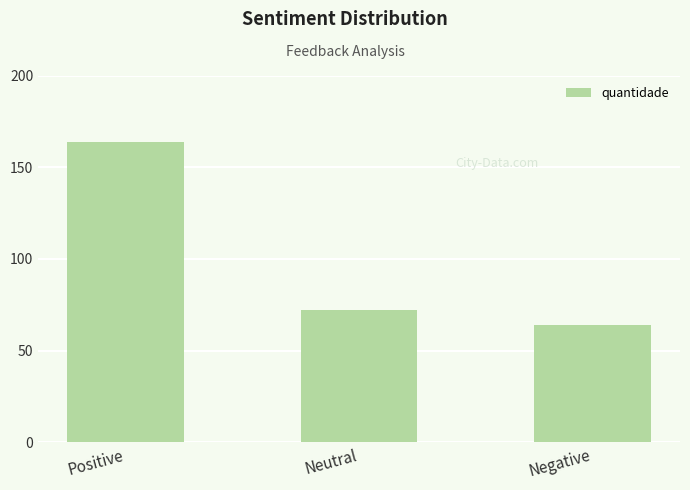

What is the difference between the maximum and minimum values?

100